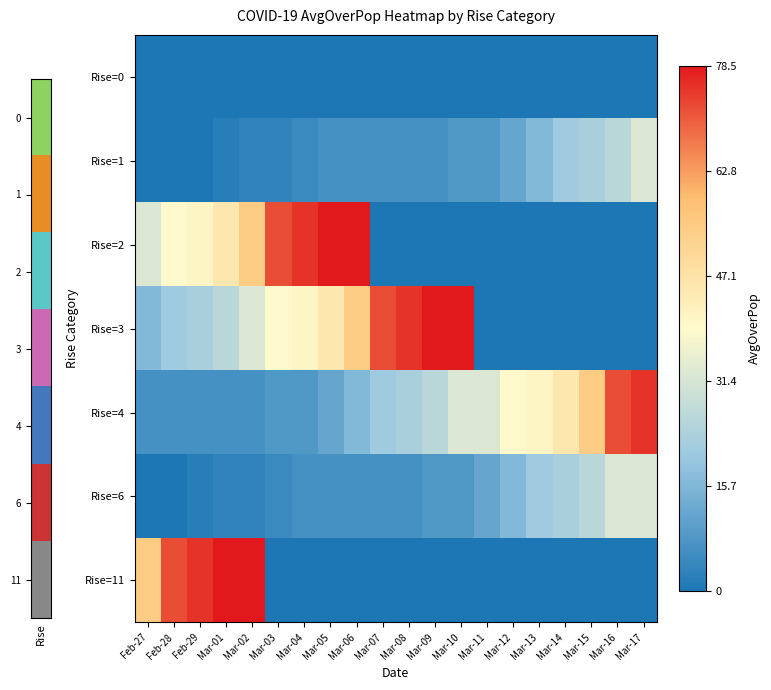

Reading left to right, extract all data points from this chart.

Rise=0: Feb-27=0.0	Feb-28=0.0	Feb-29=0.0	Mar-01=0.0	Mar-02=0.0	Mar-03=0.0	Mar-04=0.0	Mar-05=0.0	Mar-06=0.0	Mar-07=0.0	Mar-08=0.0	Mar-09=0.0	Mar-10=0.0	Mar-11=0.0	Mar-12=0.0	Mar-13=0.0	Mar-14=0.0	Mar-15=0.0	Mar-16=0.0	Mar-17=0.0
Rise=1: Feb-27=0.0	Feb-28=0.0	Feb-29=0.0	Mar-01=0.0	Mar-02=0.0	Mar-03=0.0	Mar-04=0.1	Mar-05=0.1	Mar-06=0.1	Mar-07=0.1	Mar-08=0.1	Mar-09=0.1	Mar-10=0.1	Mar-11=0.1	Mar-12=0.1	Mar-13=0.2	Mar-14=0.3	Mar-15=0.3	Mar-16=0.3	Mar-17=0.4
Rise=2: Feb-27=0.4	Feb-28=0.5	Feb-29=0.5	Mar-01=0.6	Mar-02=0.7	Mar-03=0.9	Mar-04=1.0	Mar-05=1.0	Mar-06=1.0	Mar-07=0.0	Mar-08=0.0	Mar-09=0.0	Mar-10=0.0	Mar-11=0.0	Mar-12=0.0	Mar-13=0.0	Mar-14=0.0	Mar-15=0.0	Mar-16=0.0	Mar-17=0.0
Rise=3: Feb-27=0.2	Feb-28=0.3	Feb-29=0.3	Mar-01=0.3	Mar-02=0.4	Mar-03=0.5	Mar-04=0.5	Mar-05=0.6	Mar-06=0.7	Mar-07=0.9	Mar-08=1.0	Mar-09=1.0	Mar-10=1.0	Mar-11=0.0	Mar-12=0.0	Mar-13=0.0	Mar-14=0.0	Mar-15=0.0	Mar-16=0.0	Mar-17=0.0
Rise=4: Feb-27=0.1	Feb-28=0.1	Feb-29=0.1	Mar-01=0.1	Mar-02=0.1	Mar-03=0.1	Mar-04=0.1	Mar-05=0.1	Mar-06=0.2	Mar-07=0.3	Mar-08=0.3	Mar-09=0.3	Mar-10=0.4	Mar-11=0.4	Mar-12=0.5	Mar-13=0.5	Mar-14=0.6	Mar-15=0.7	Mar-16=0.9	Mar-17=1.0
Rise=6: Feb-27=0.0	Feb-28=0.0	Feb-29=0.0	Mar-01=0.0	Mar-02=0.0	Mar-03=0.1	Mar-04=0.1	Mar-05=0.1	Mar-06=0.1	Mar-07=0.1	Mar-08=0.1	Mar-09=0.1	Mar-10=0.1	Mar-11=0.1	Mar-12=0.2	Mar-13=0.3	Mar-14=0.3	Mar-15=0.3	Mar-16=0.4	Mar-17=0.4
Rise=11: Feb-27=0.7	Feb-28=0.9	Feb-29=1.0	Mar-01=1.0	Mar-02=1.0	Mar-03=0.0	Mar-04=0.0	Mar-05=0.0	Mar-06=0.0	Mar-07=0.0	Mar-08=0.0	Mar-09=0.0	Mar-10=0.0	Mar-11=0.0	Mar-12=0.0	Mar-13=0.0	Mar-14=0.0	Mar-15=0.0	Mar-16=0.0	Mar-17=0.0